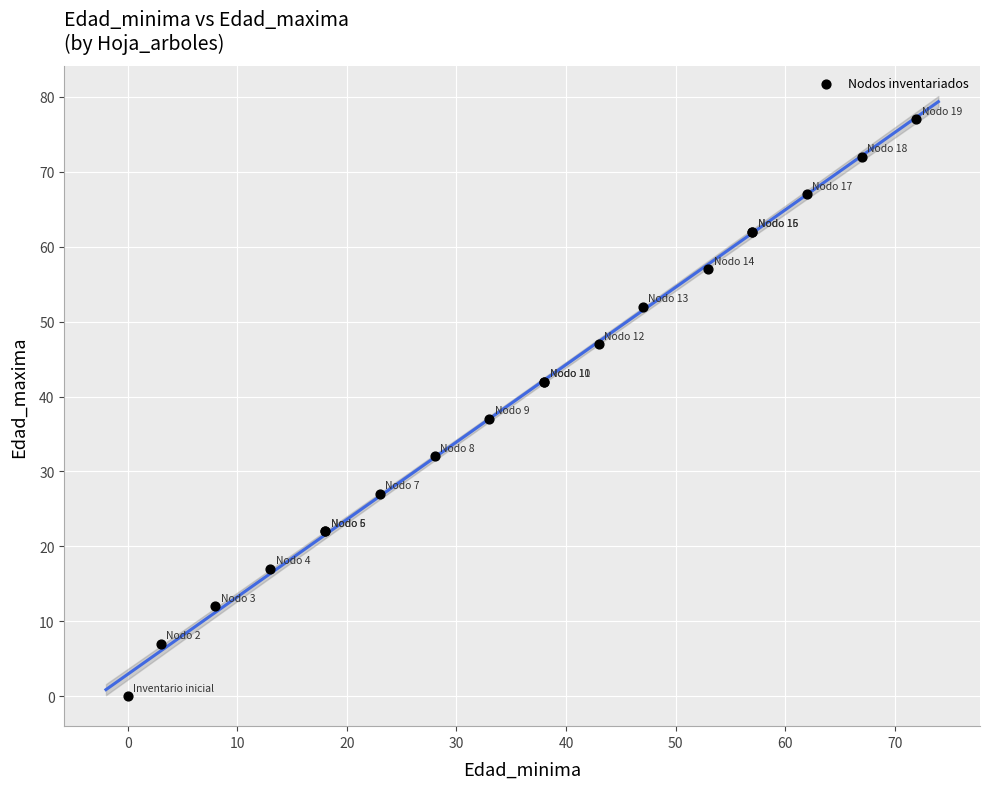

What Y value in the scatter plot is closest to 38?

37